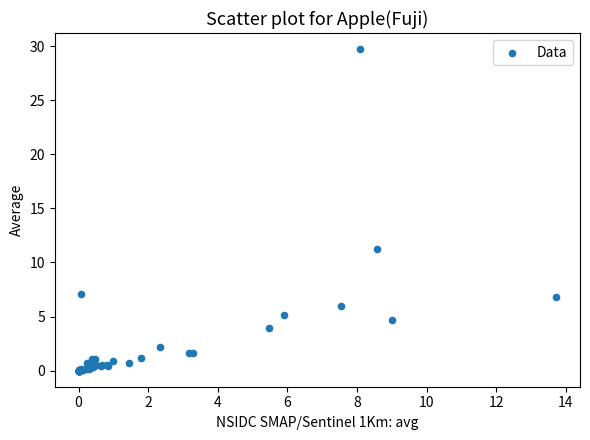

What Y value in the scatter plot is closest to 14?

11.3